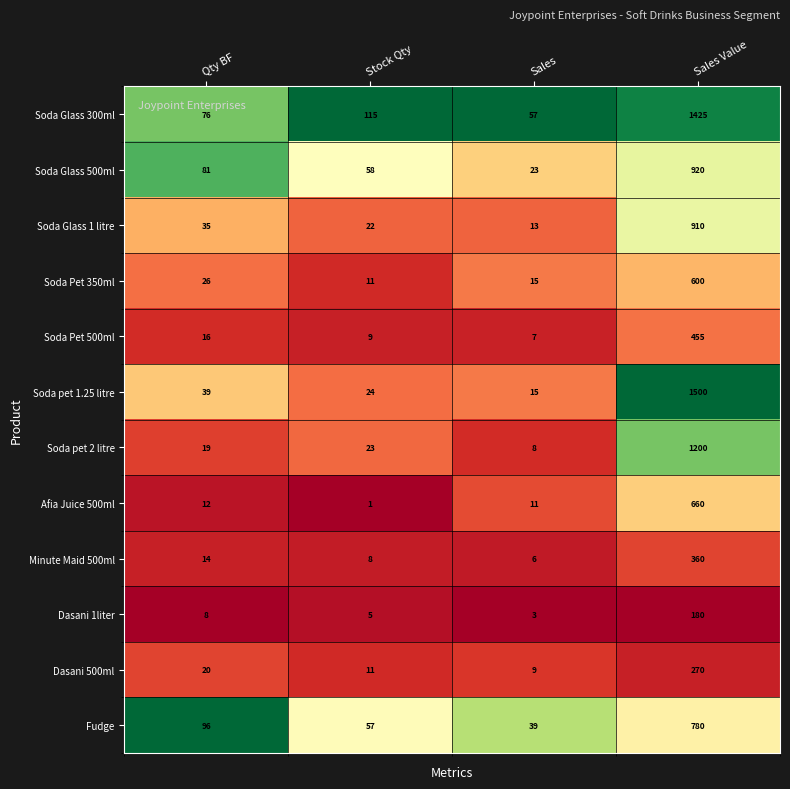

Between Stock Qty and Sales Value, which series saw the biggest shift?

Soda pet 1.25 litre